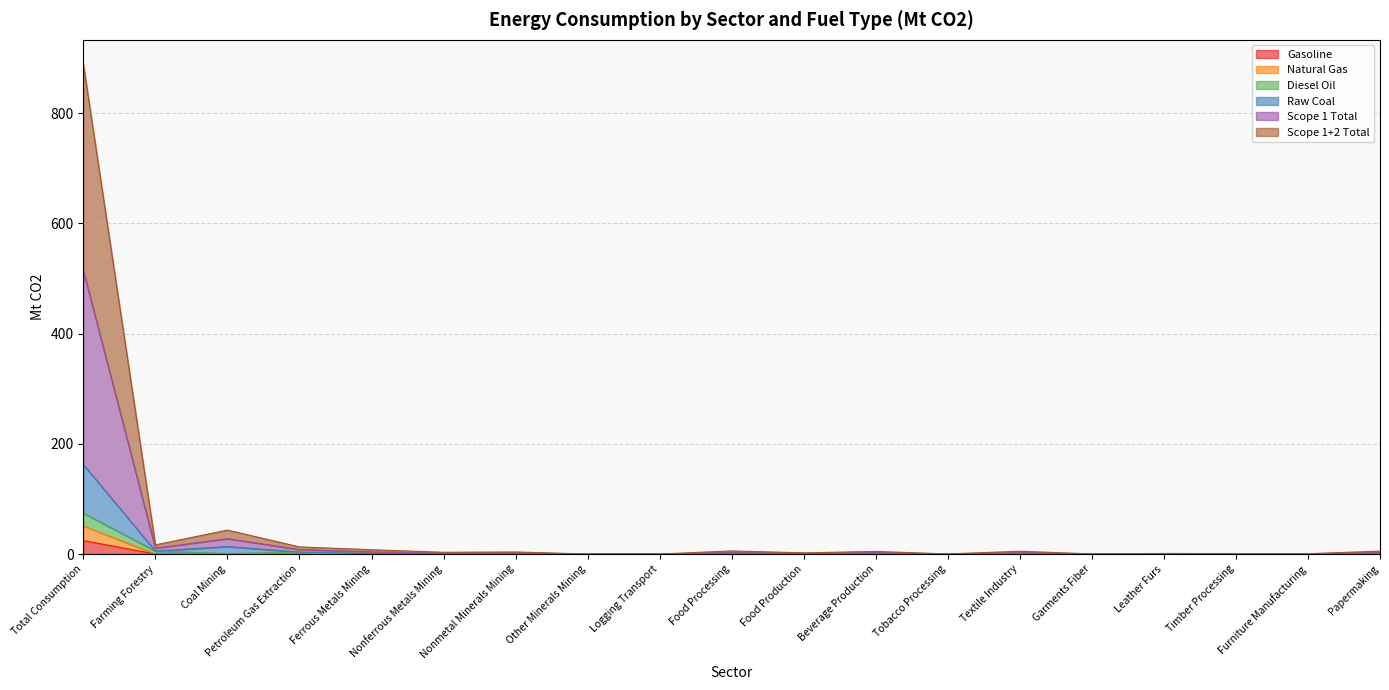

Where is Scope 1+2 Total nearest to the value 256?

Coal Mining